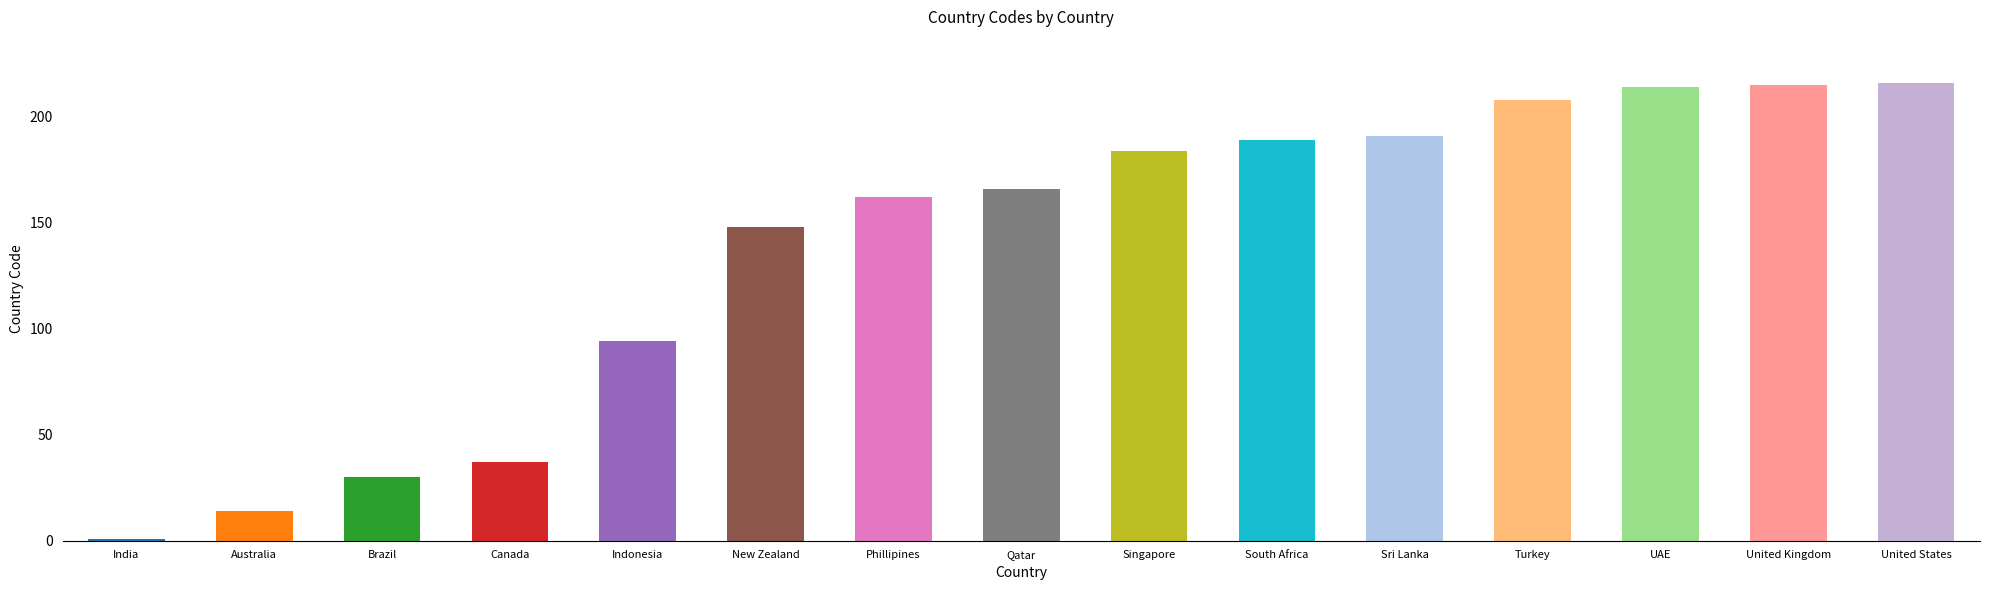

What position from the right is United States?

1